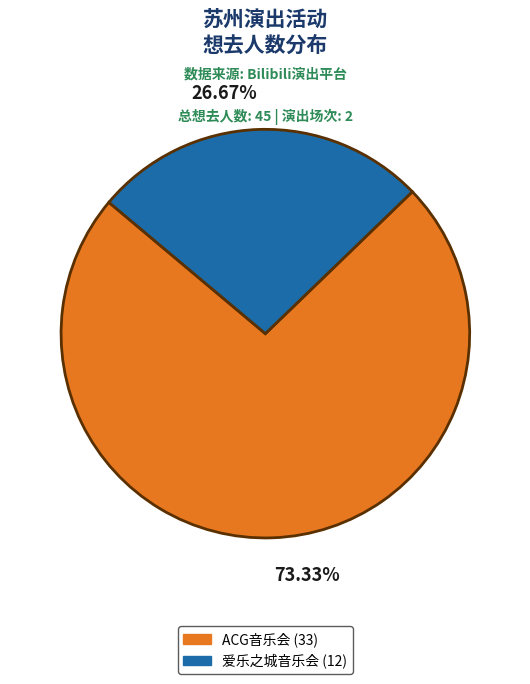

Combined, do ACG音乐会 (33) and 爱乐之城音乐会 (12) account for over 50%?

Yes